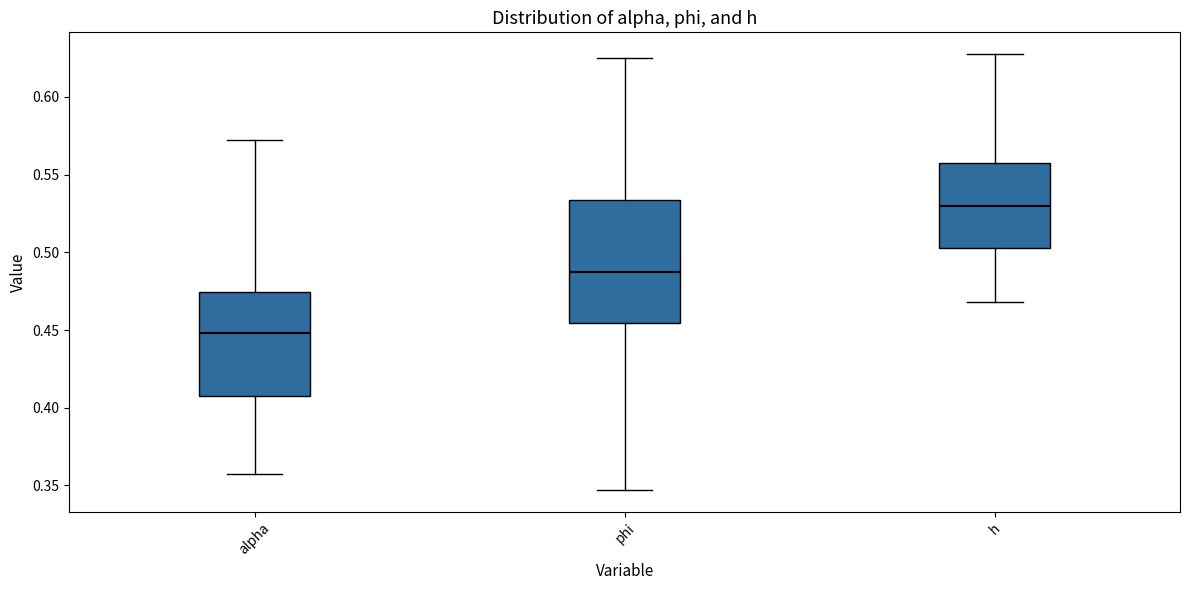

Which box is the tallest, from its lower edge to its upper edge?

phi